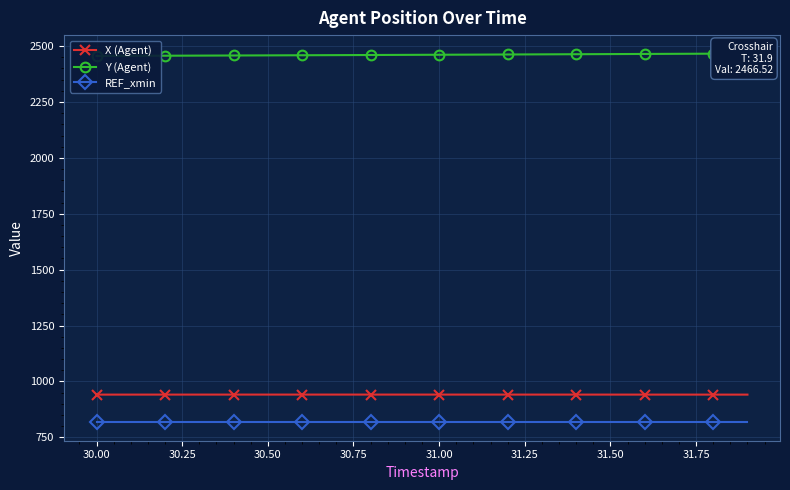

True or false: REF_xmin and X (Agent) cross at least once.

False